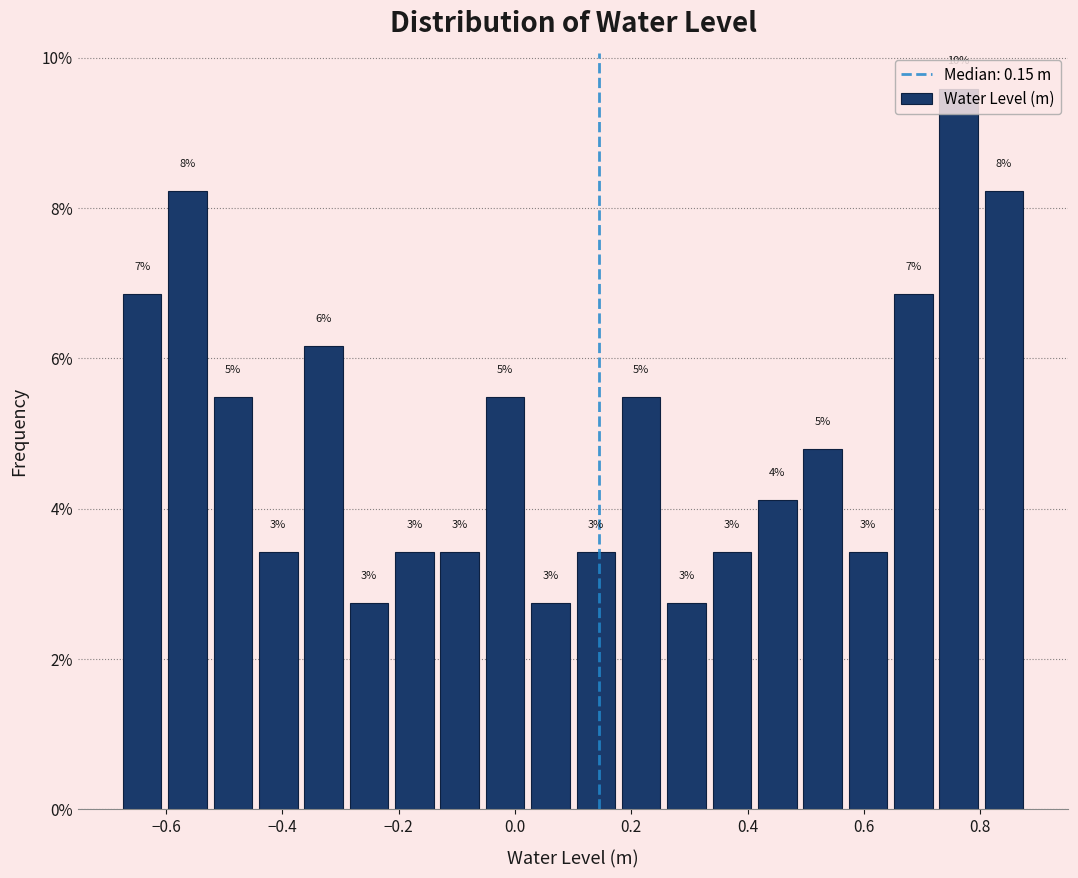

Read against the x-axis, roughly where is the centre of the tallest bar?

0.76